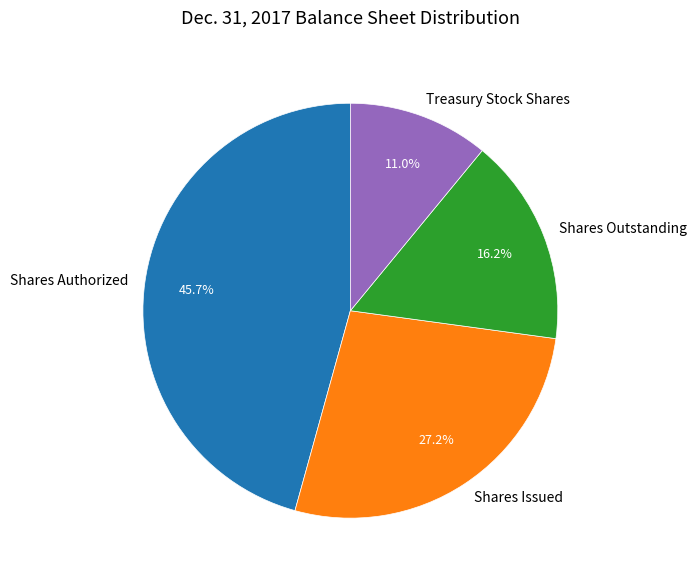

Which category has the smallest portion of the pie?

Treasury Stock Shares